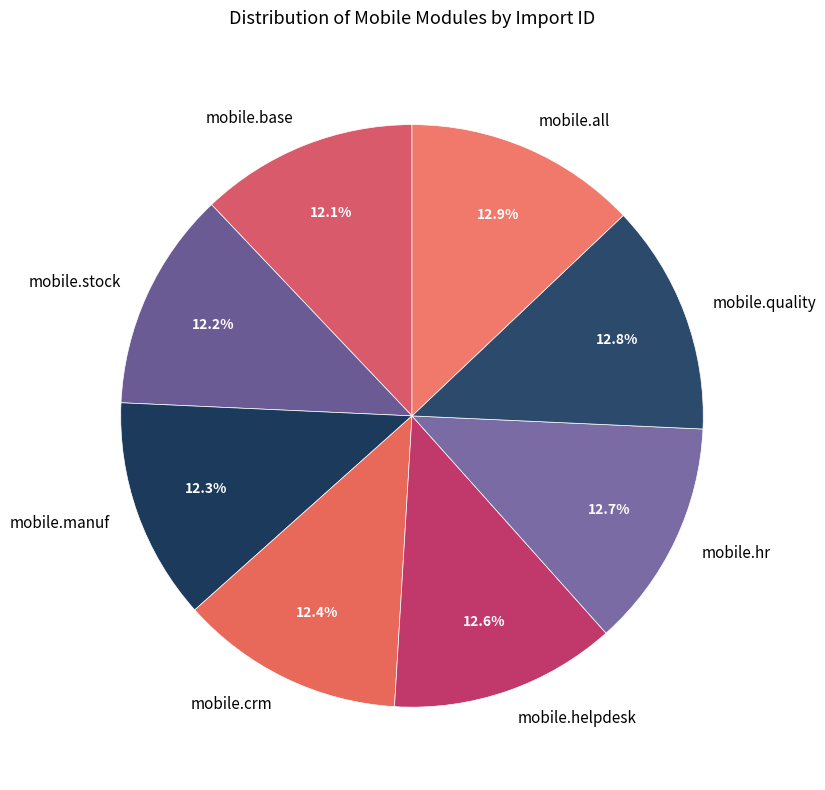

What percentage do mobile.base and mobile.all together represent?

25.0%